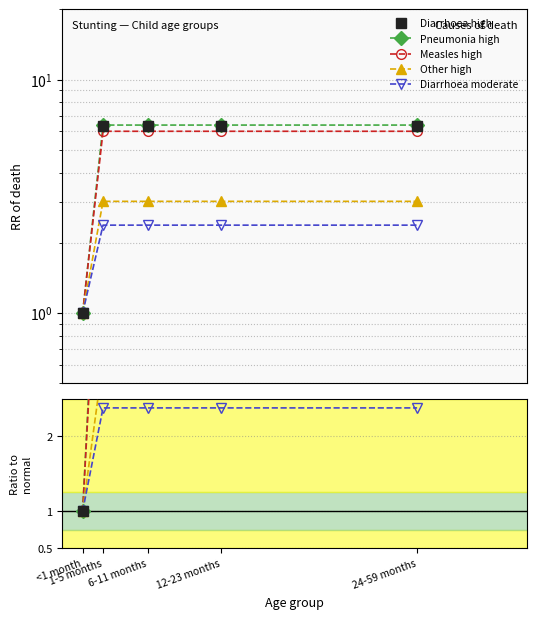

How many Diarrhoea moderate values are between 2 and 3?

4